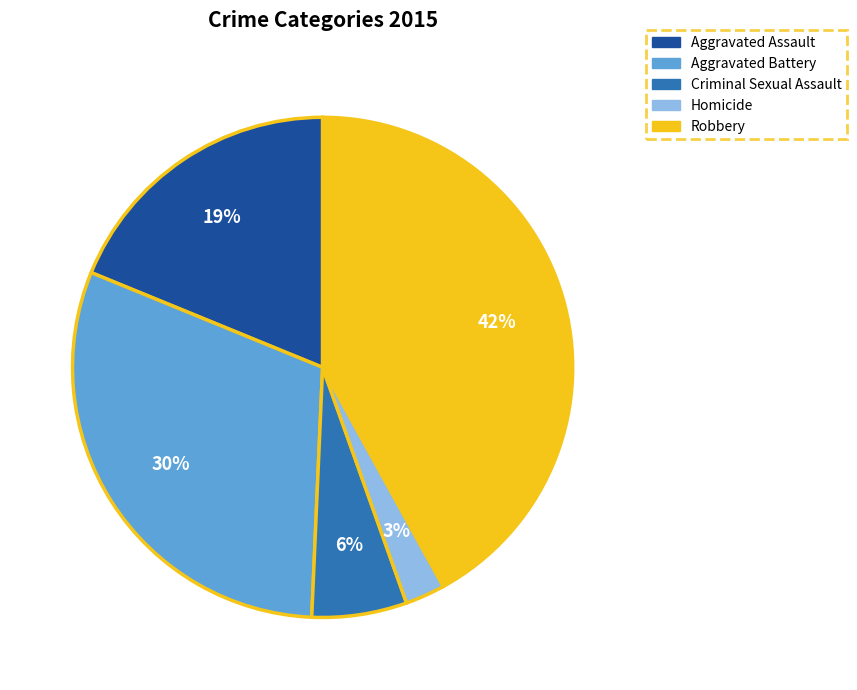

Between Aggravated Battery and Homicide, which is larger?

Aggravated Battery